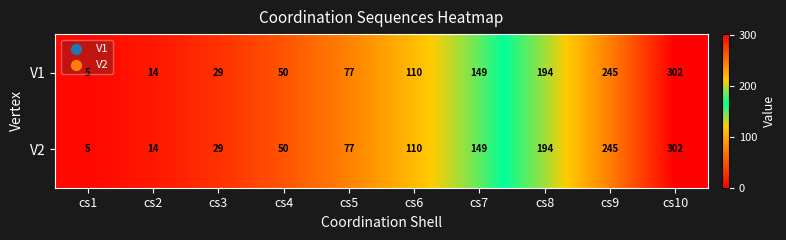

How many distinct data groups are displayed?

2